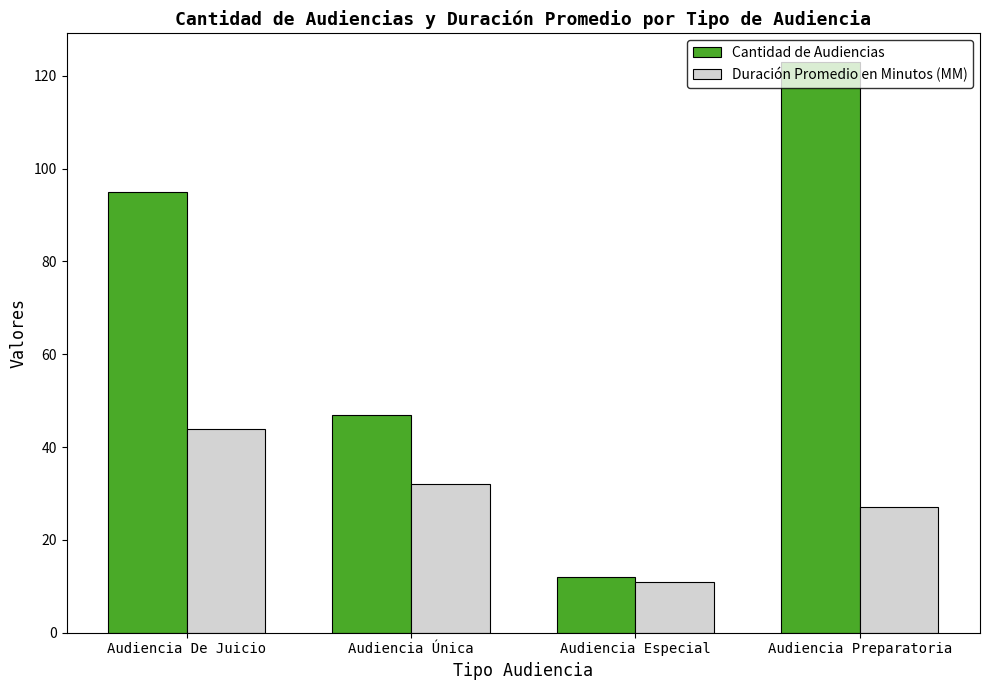

Are the bars grouped side by side (vs. stacked)?

Yes